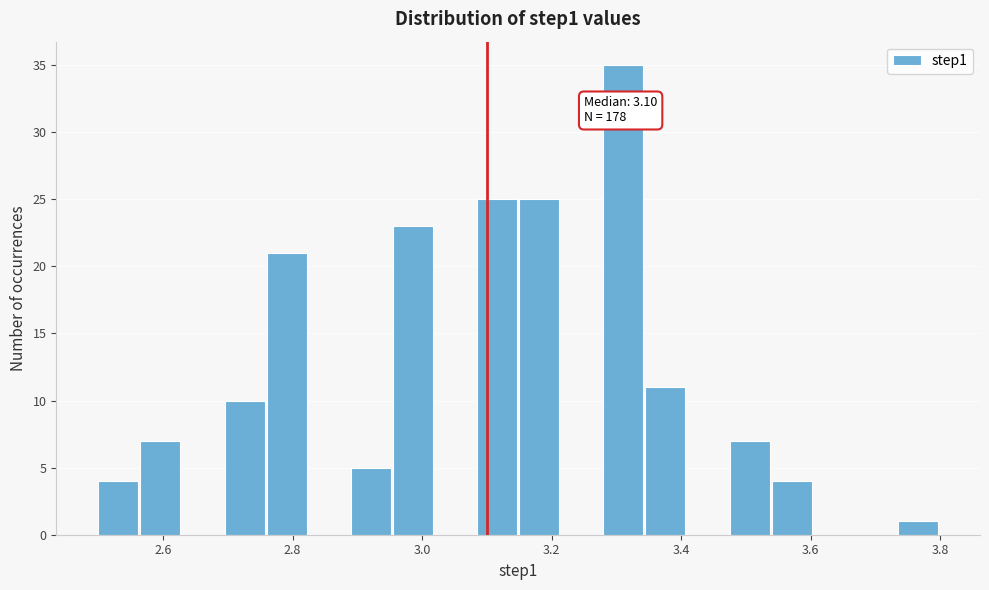

Around what value on the x-axis is the tallest bar? Give the approximate position of its centre, as read against the axis.

3.32